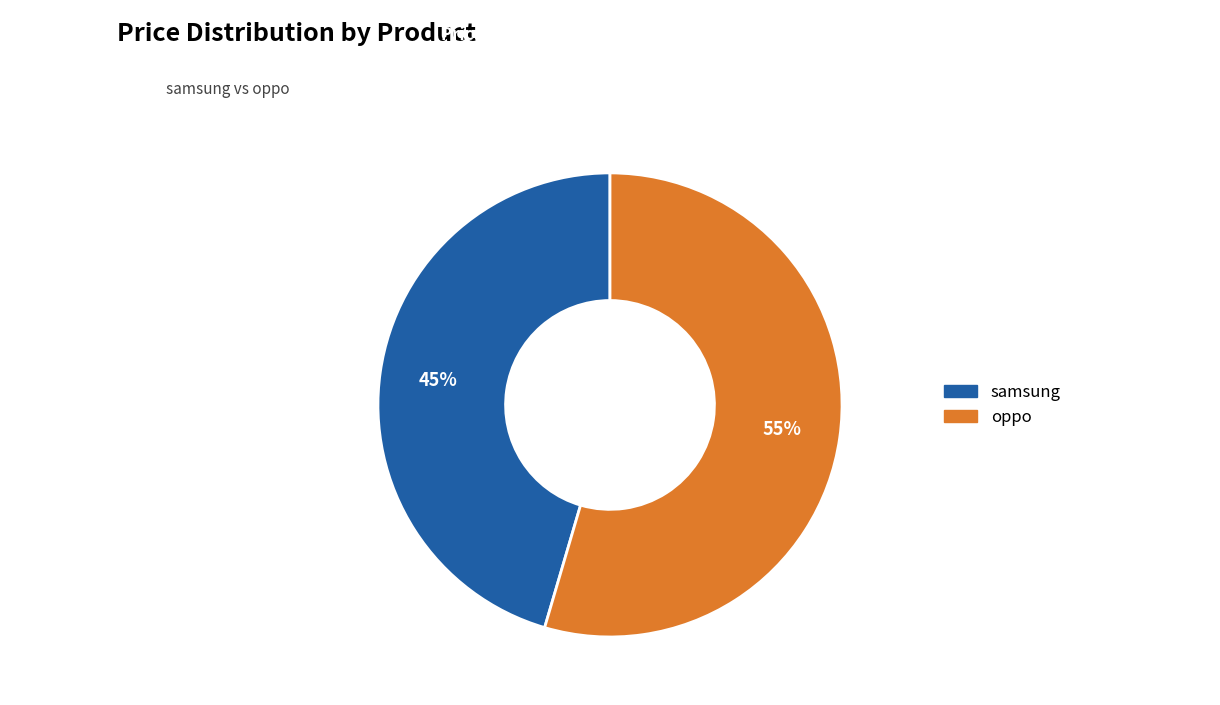

Do samsung and oppo together represent more than half of the pie?

Yes